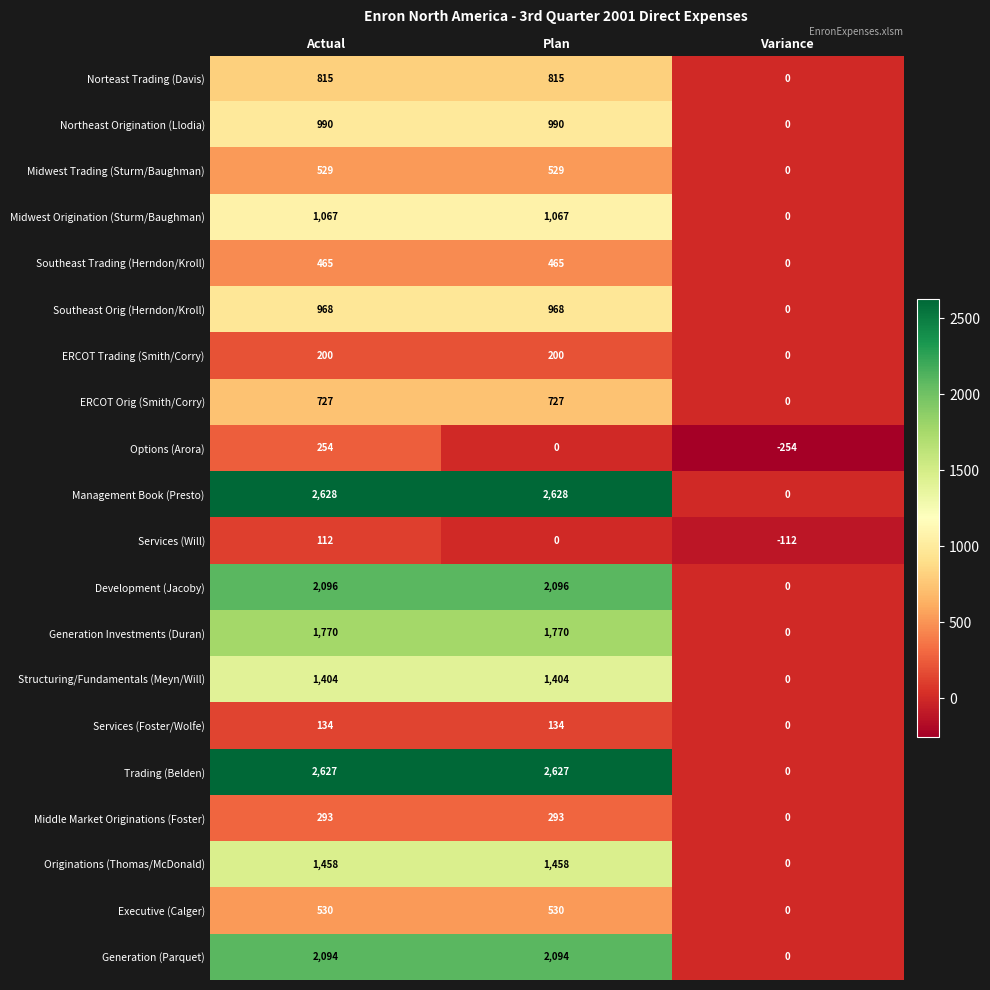

At which category does the chart reach its minimum across all series?

Variance